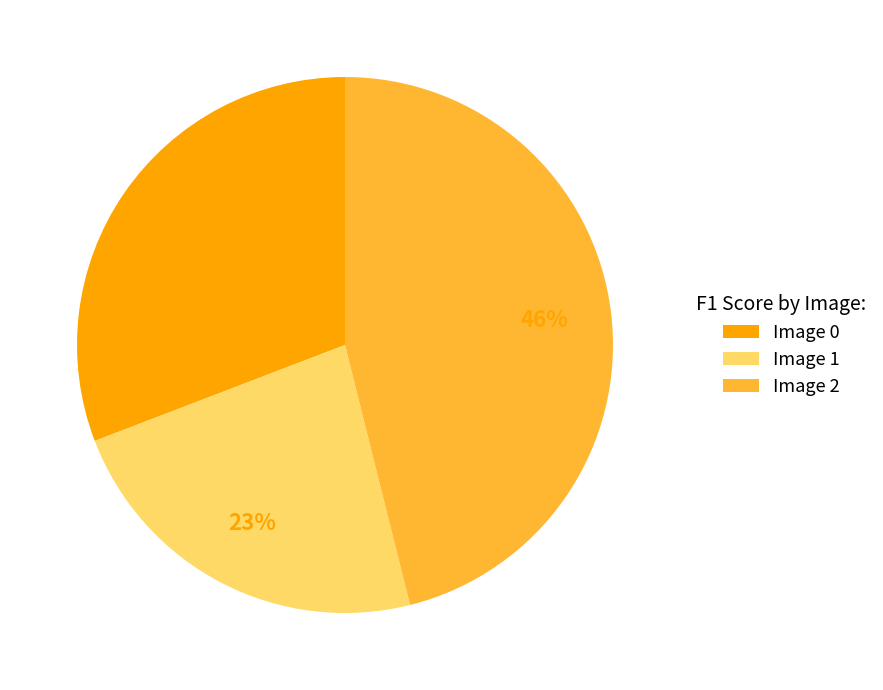

Combined, do Image 2 and Image 1 account for over 50%?

Yes